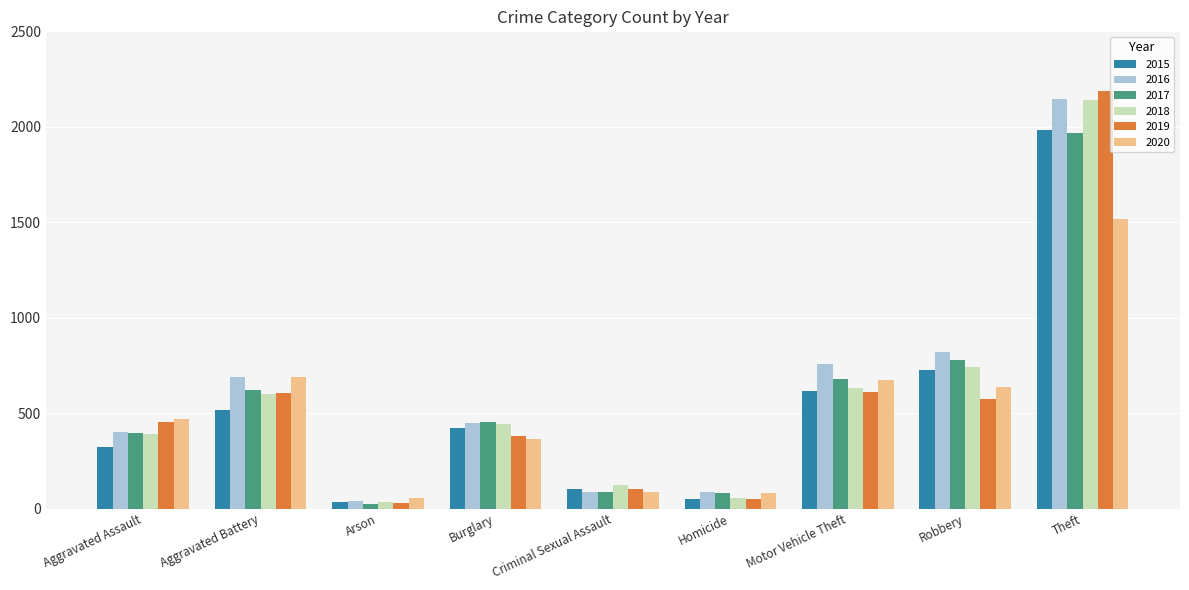

At which category does the chart reach its minimum across all series?

Arson